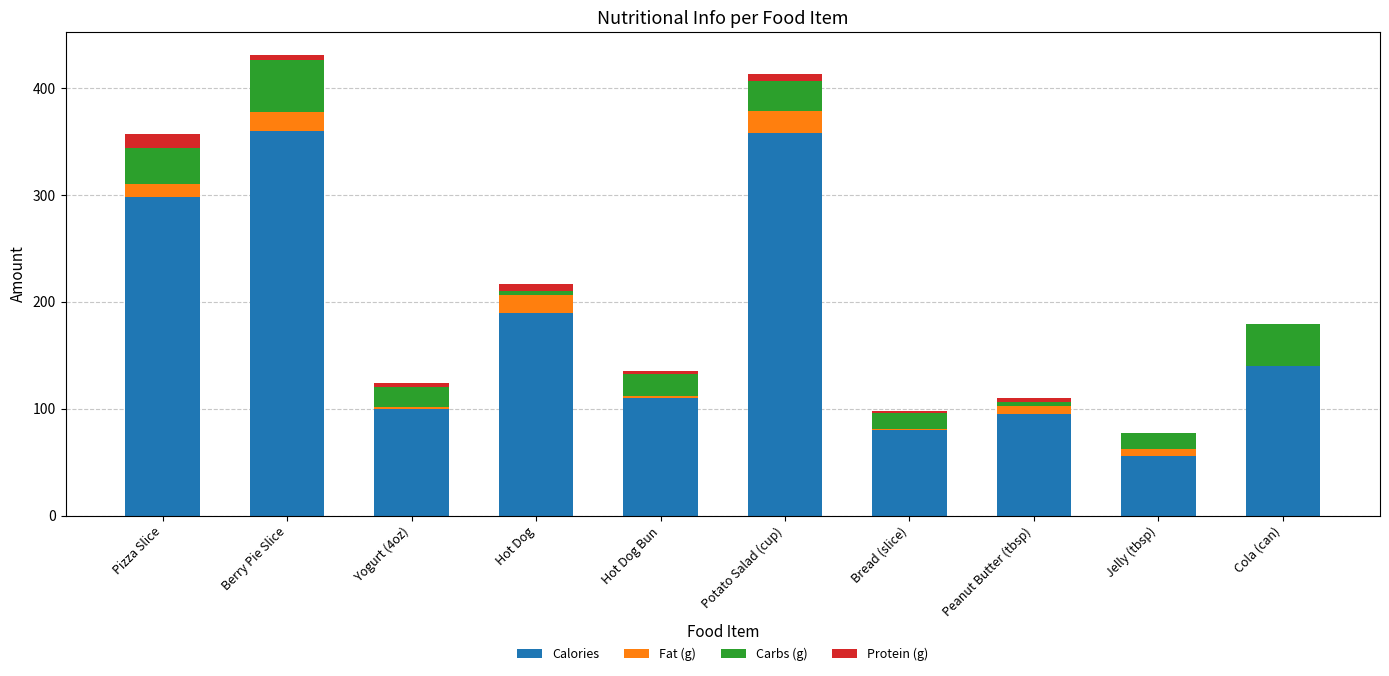

True or false: Calories has a value of 140.0 at Cola (can).

True